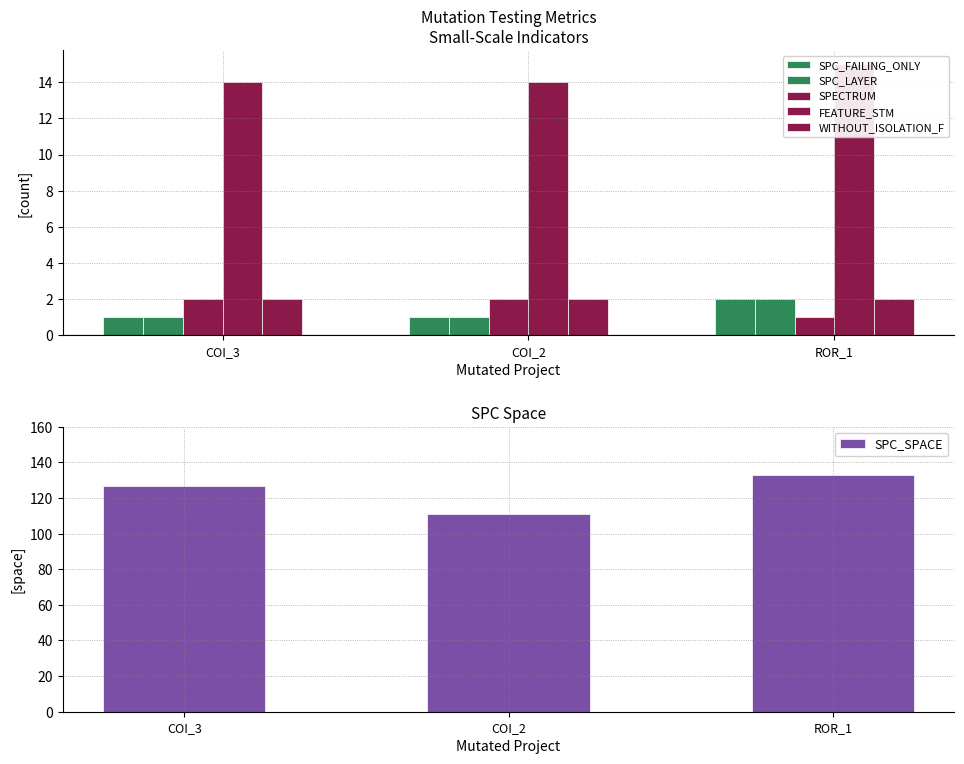

How many values in the SPC_FAILING_ONLY series exceed 1?

1